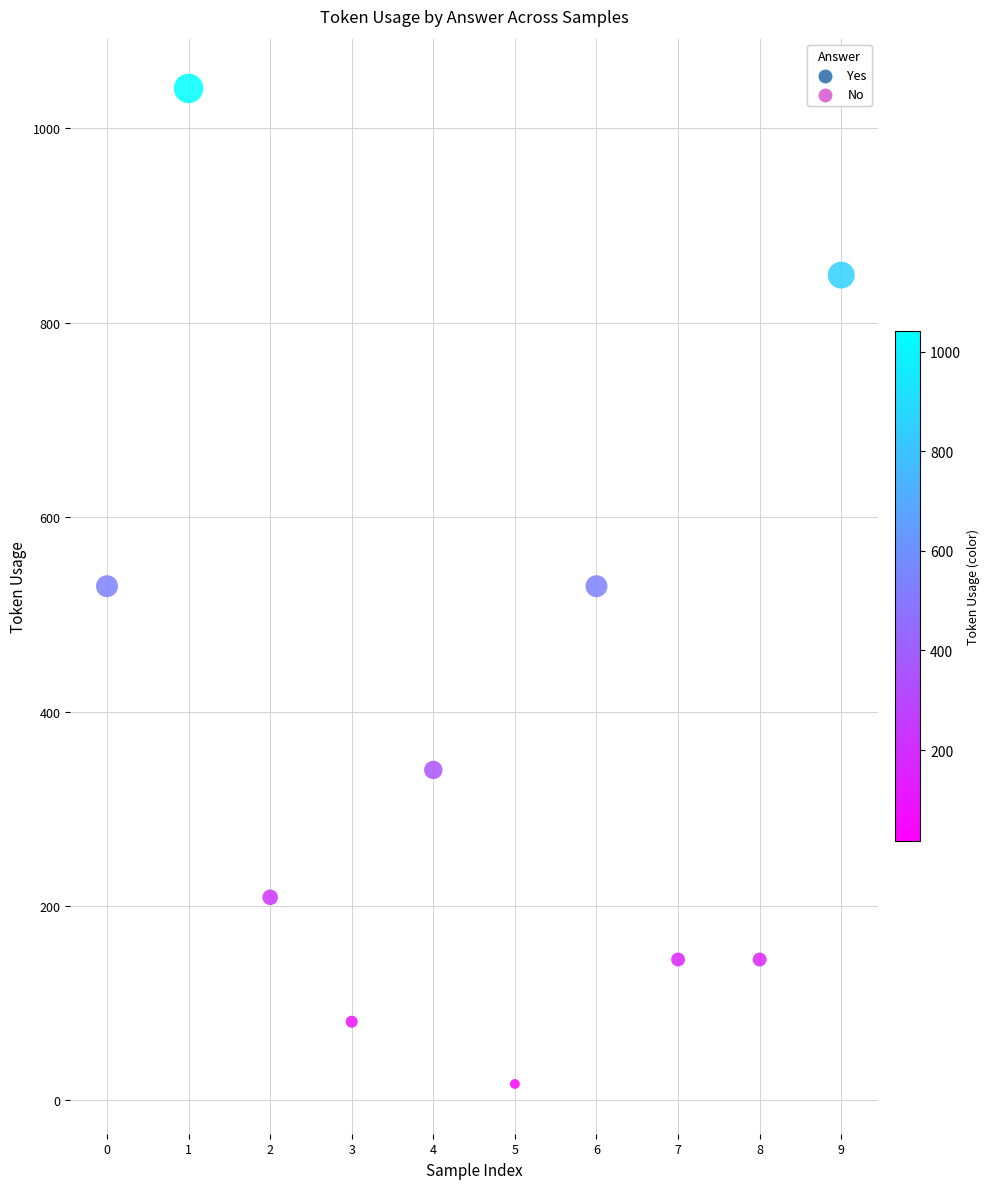

Which series has the widest spread of Y values?

Yes